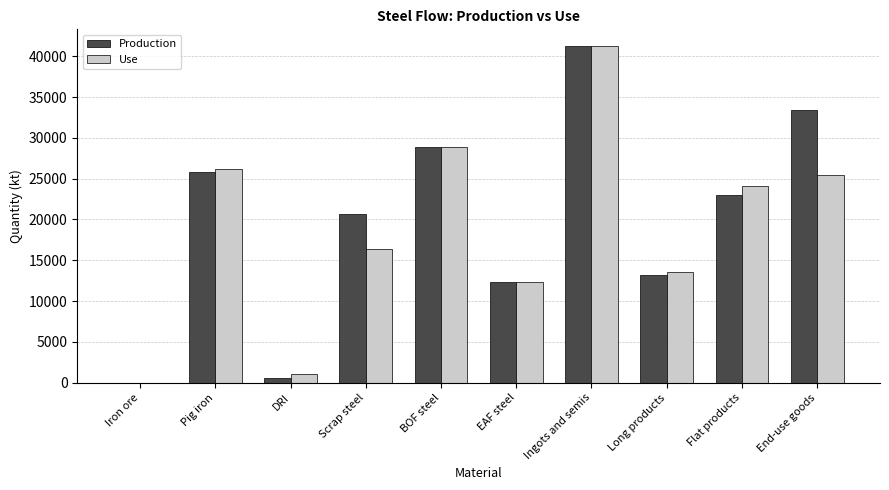

How many groups of bars are there?

10